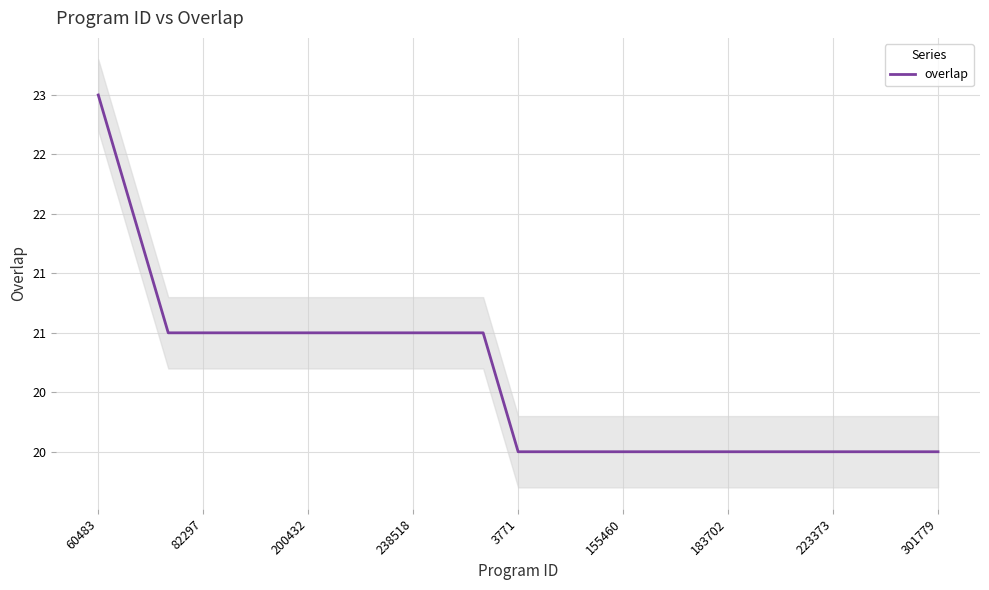

What is the average value?

21